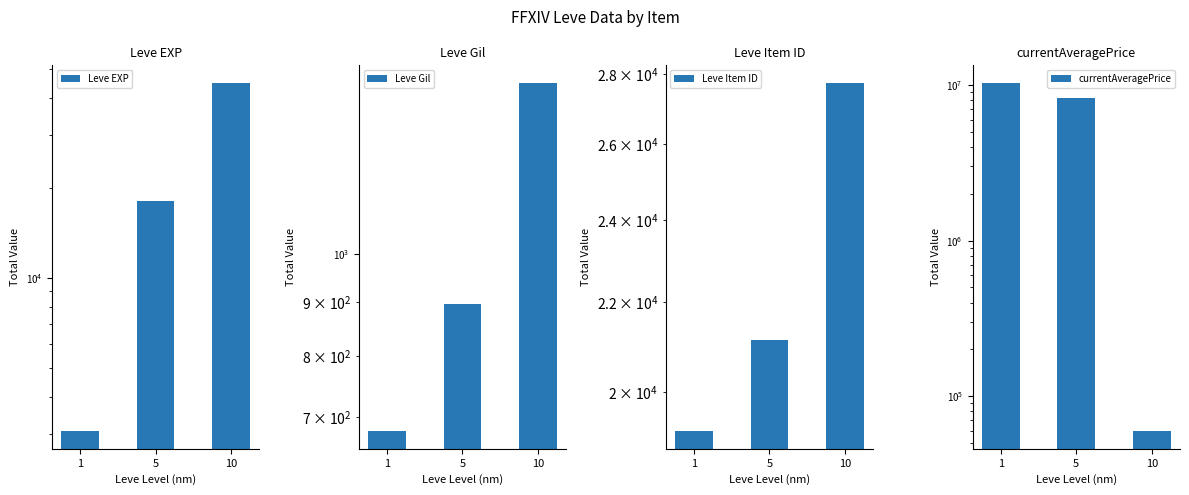

What is the value of the Leve Gil bar at the 1st from the left?

678